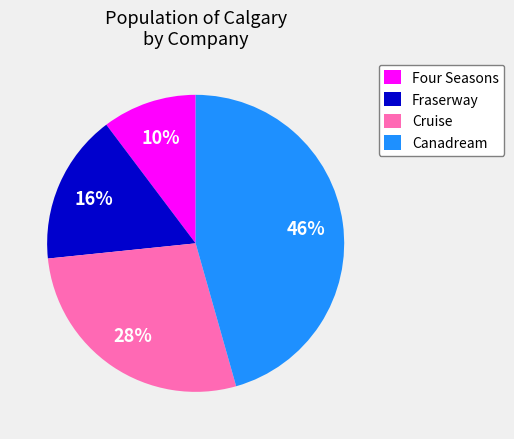

Is Four Seasons the majority of the pie?

No